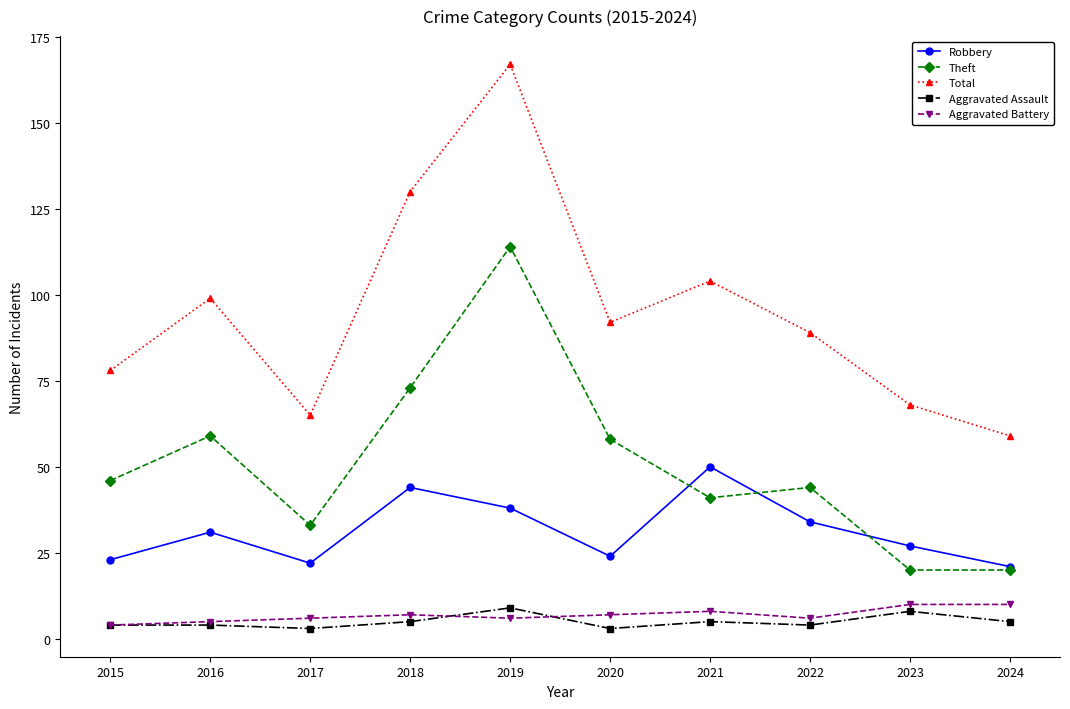

What is the difference between the highest and lowest values at 2021?

99